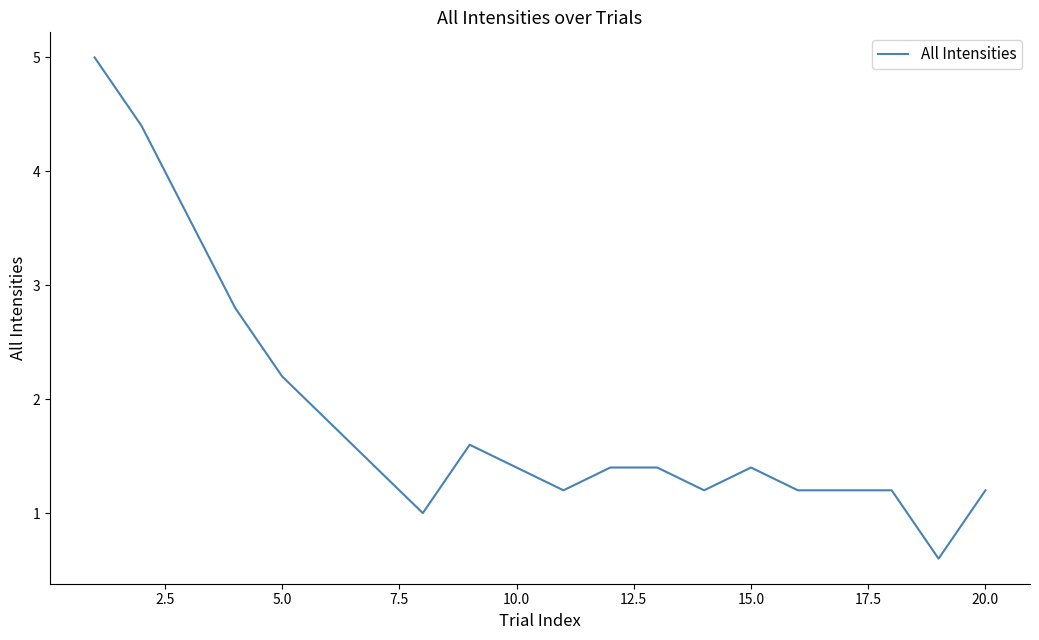

What is the minimum value shown in the chart?

0.6